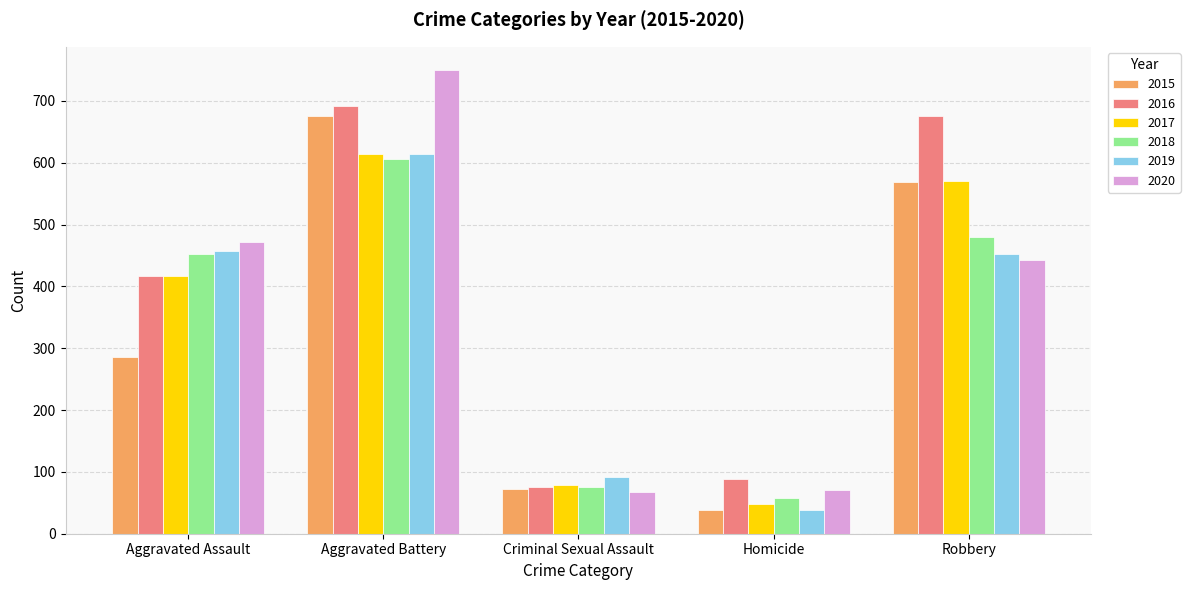

List the labels in order of 2018 value, largest first.

Aggravated Battery, Robbery, Aggravated Assault, Criminal Sexual Assault, Homicide